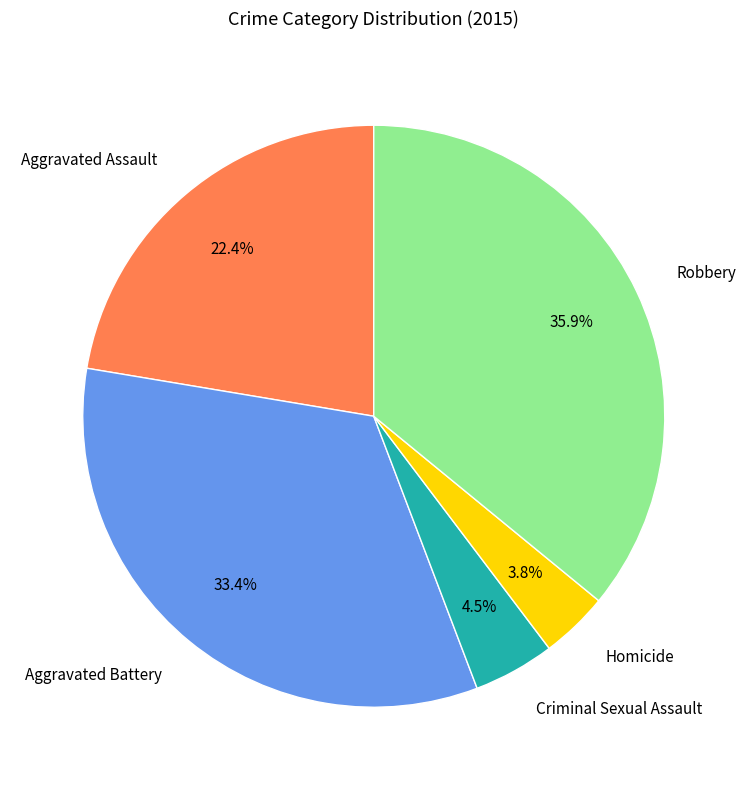

Which category has the smallest portion of the pie?

Homicide